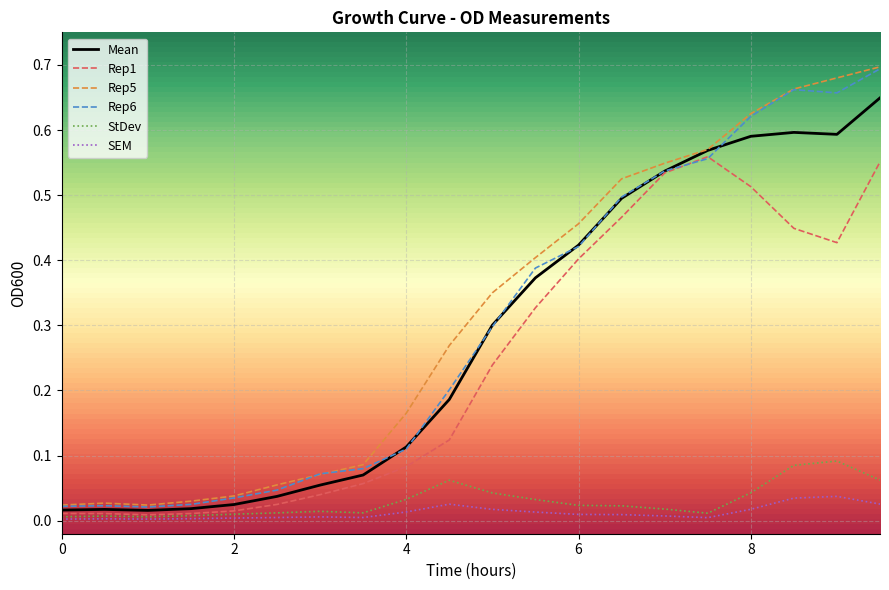

Which category has the highest value across all series?

9.5